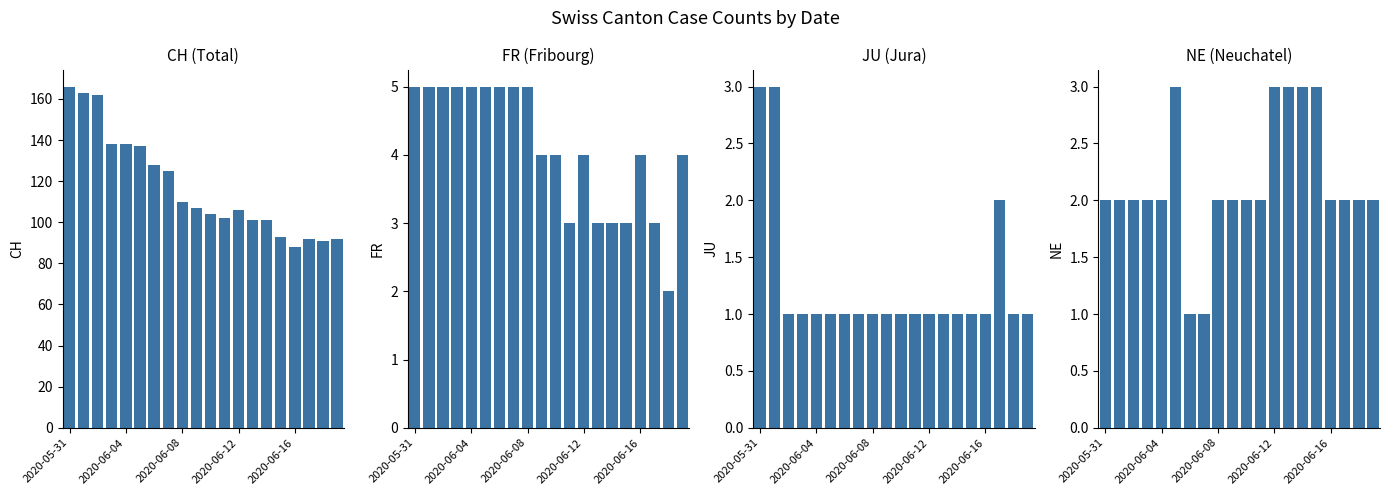

What is the value of the JU bar at the 15th from the left?

1